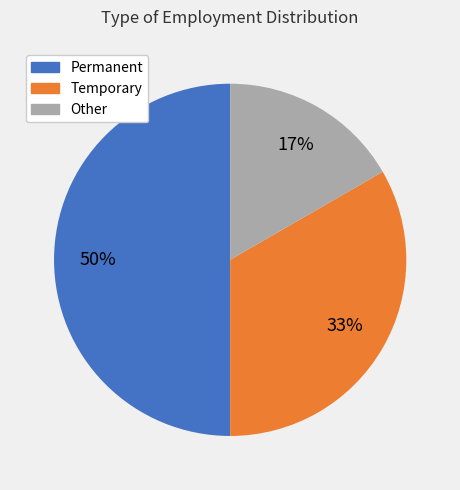

Combined, do Permanent and Other account for over 50%?

Yes